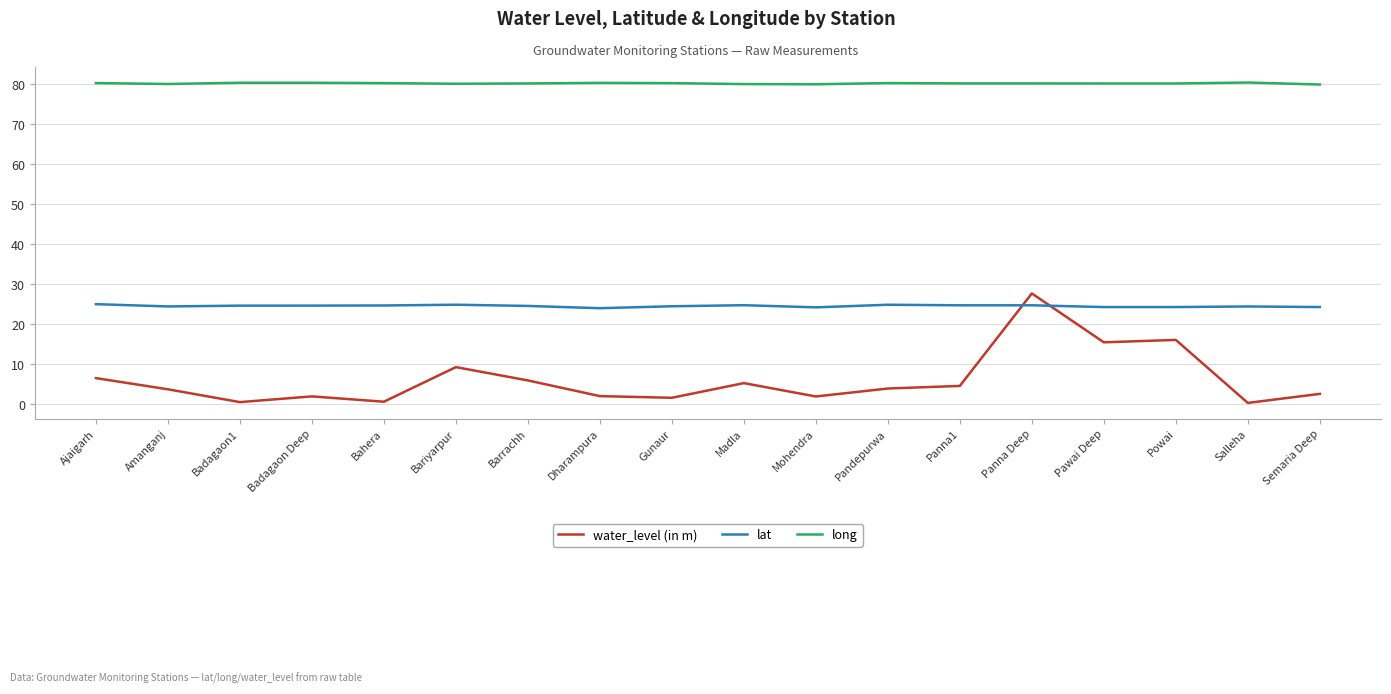

After their last crossing, which series has the higher values: lat or water_level (in m)?

lat